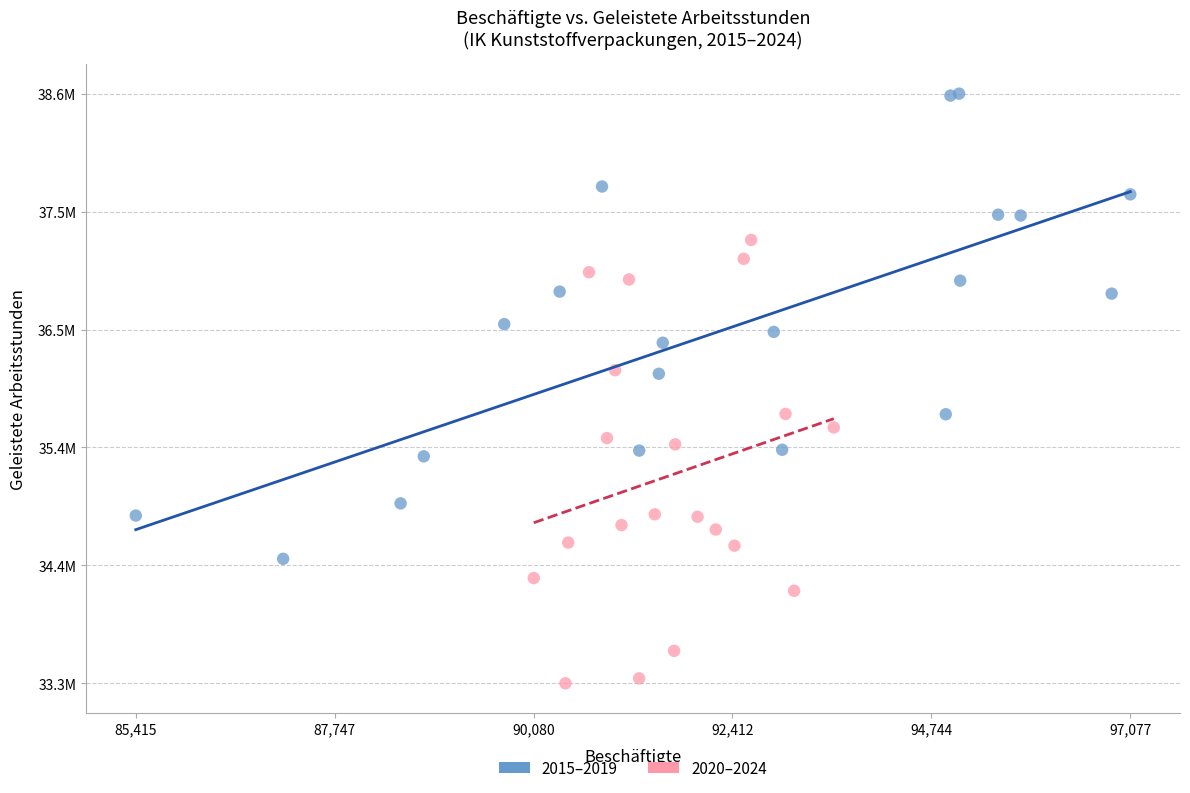

Which series contains the highest Y value?

2015–2019